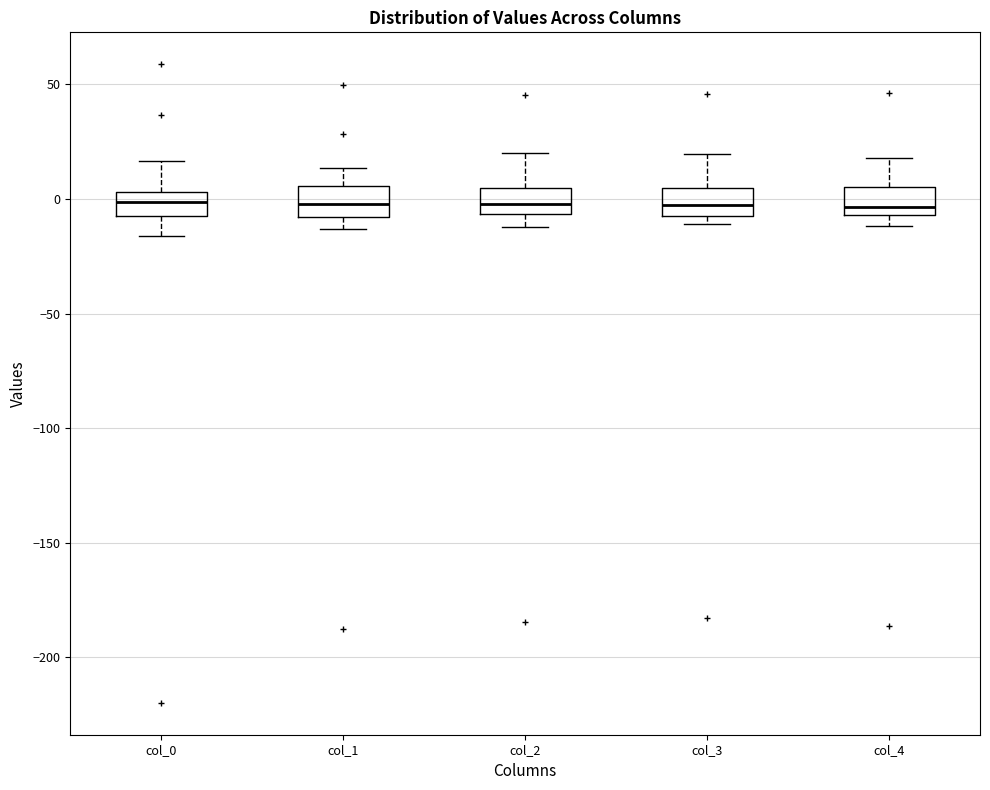

Reading left to right, transcribe this box plot: for each box, give where its median line is, the range the box spans, and where its two whiskers end, as read against the y-axis. The values are not printed on the chart, so give them approximately, as read against the axis.

col_0: median 0, box -10 to 5, whiskers -15 to 15
col_1: median 0, box -10 to 5, whiskers -15 to 15
col_2: median 0, box -5 to 5, whiskers -10 to 20
col_3: median -5, box -10 to 5, whiskers -10 (just below the box's lower edge) to 20
col_4: median -5 (just above the box's lower edge), box -5 to 5, whiskers -10 to 20